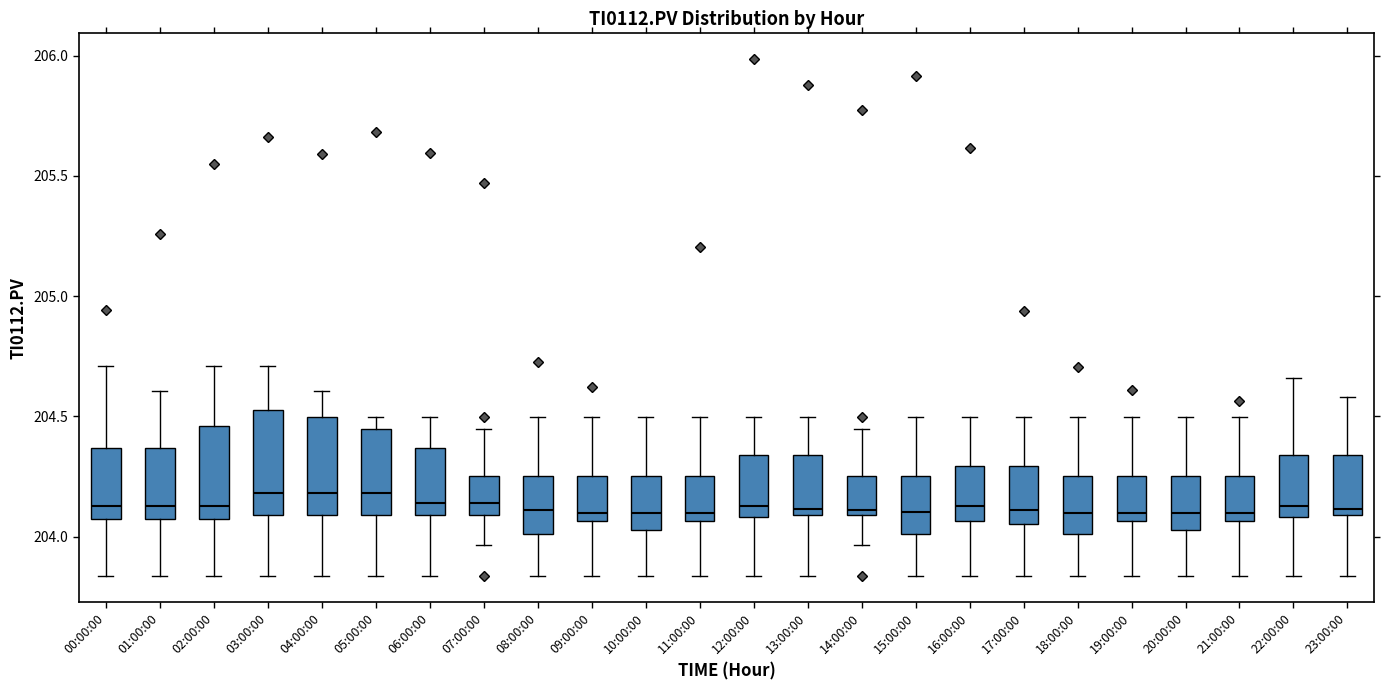

Reading left to right, read every box against the y-axis: the position of its median line, the range the box covers, and the ends of its whiskers. The values are not printed on the chart, so give them approximately, as read against the axis.

00:00:00: median 204.15, box 204.05 to 204.35, whiskers 203.85 to 204.70
01:00:00: median 204.15, box 204.05 to 204.35, whiskers 203.85 to 204.60
02:00:00: median 204.15, box 204.05 to 204.45, whiskers 203.85 to 204.70
03:00:00: median 204.20, box 204.10 to 204.55, whiskers 203.85 to 204.70
04:00:00: median 204.20, box 204.10 to 204.50, whiskers 203.85 to 204.60
05:00:00: median 204.20, box 204.10 to 204.45, whiskers 203.85 to 204.50
06:00:00: median 204.15, box 204.10 to 204.35, whiskers 203.85 to 204.50
07:00:00: median 204.15, box 204.10 to 204.25, whiskers 203.95 to 204.45
08:00:00: median 204.10, box 204.00 to 204.25, whiskers 203.85 to 204.50
09:00:00: median 204.10, box 204.05 to 204.25, whiskers 203.85 to 204.50
10:00:00: median 204.10, box 204.05 to 204.25, whiskers 203.85 to 204.50
11:00:00: median 204.10, box 204.05 to 204.25, whiskers 203.85 to 204.50
12:00:00: median 204.15, box 204.10 to 204.35, whiskers 203.85 to 204.50
13:00:00: median 204.10 (just above the box's lower edge), box 204.10 to 204.35, whiskers 203.85 to 204.50
14:00:00: median 204.10 (just above the box's lower edge), box 204.10 to 204.25, whiskers 203.95 to 204.45
15:00:00: median 204.10, box 204.00 to 204.25, whiskers 203.85 to 204.50
16:00:00: median 204.15, box 204.05 to 204.30, whiskers 203.85 to 204.50
17:00:00: median 204.10, box 204.05 to 204.30, whiskers 203.85 to 204.50
18:00:00: median 204.10, box 204.00 to 204.25, whiskers 203.85 to 204.50
19:00:00: median 204.10, box 204.05 to 204.25, whiskers 203.85 to 204.50
20:00:00: median 204.10, box 204.05 to 204.25, whiskers 203.85 to 204.50
21:00:00: median 204.10, box 204.05 to 204.25, whiskers 203.85 to 204.50
22:00:00: median 204.15, box 204.10 to 204.35, whiskers 203.85 to 204.65
23:00:00: median 204.10 (just above the box's lower edge), box 204.10 to 204.35, whiskers 203.85 to 204.60